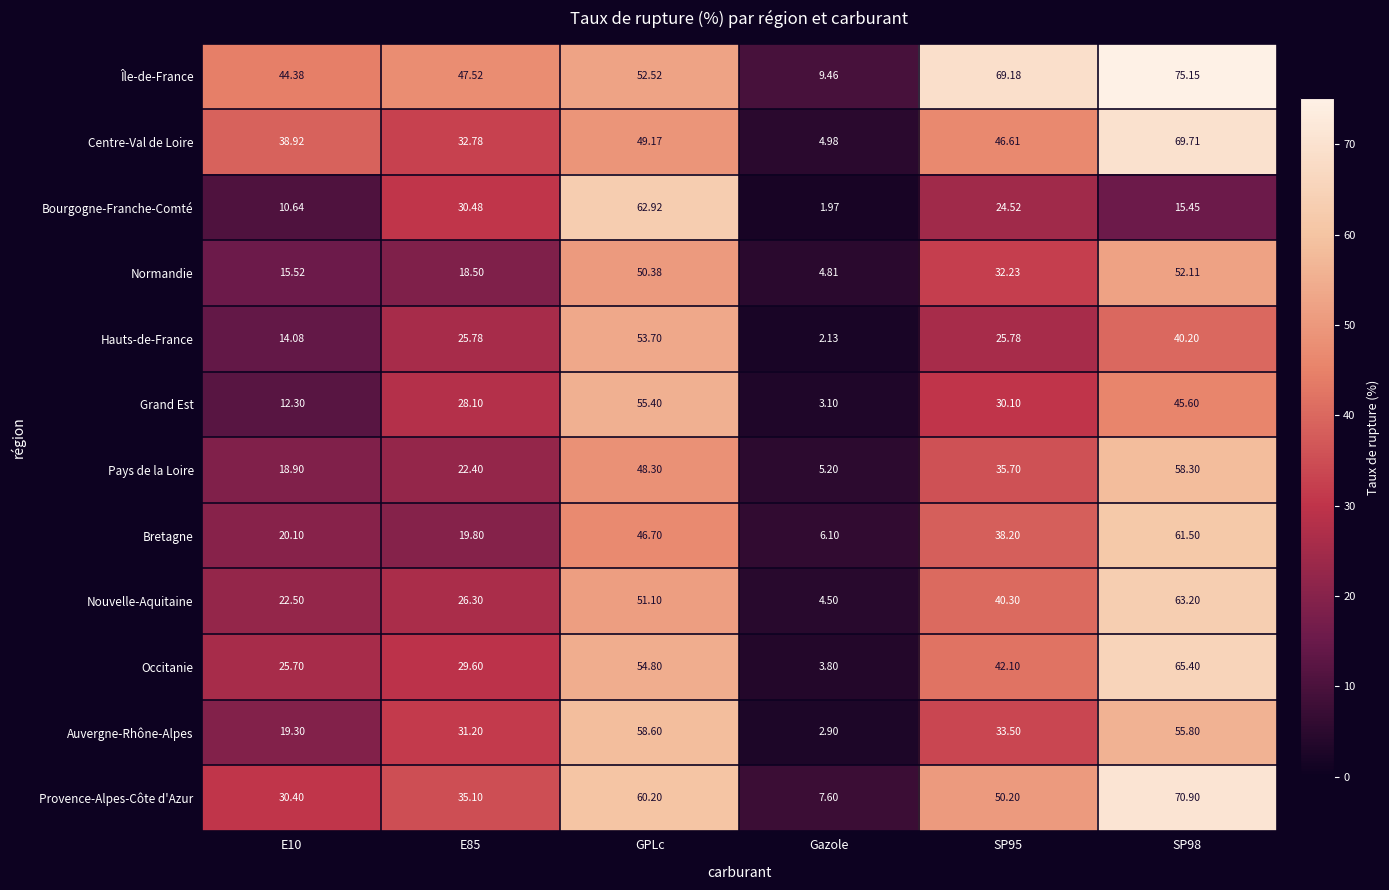

Rank the series at SP95 from highest to lowest value.

Île-de-France, Provence-Alpes-Côte d'Azur, Centre-Val de Loire, Occitanie, Nouvelle-Aquitaine, Bretagne, Pays de la Loire, Auvergne-Rhône-Alpes, Normandie, Grand Est, Hauts-de-France, Bourgogne-Franche-Comté